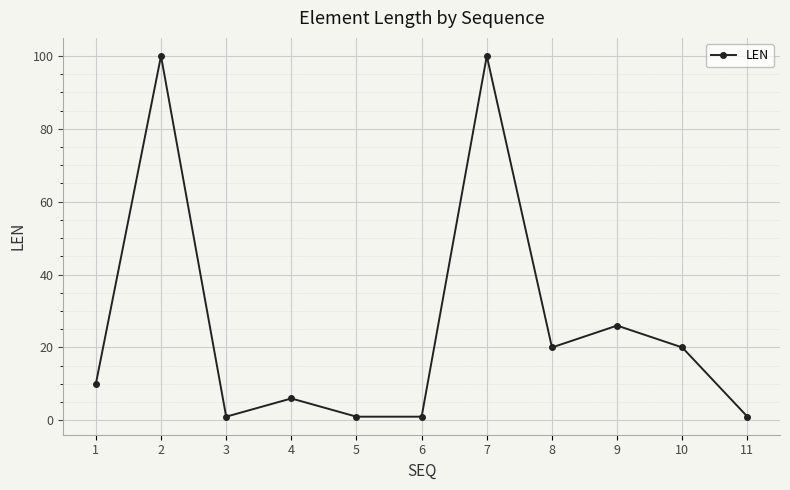

Reading left to right, extract all data points from this chart.

1=10	2=100	3=1	4=6	5=1	6=1	7=100	8=20	9=26	10=20	11=1